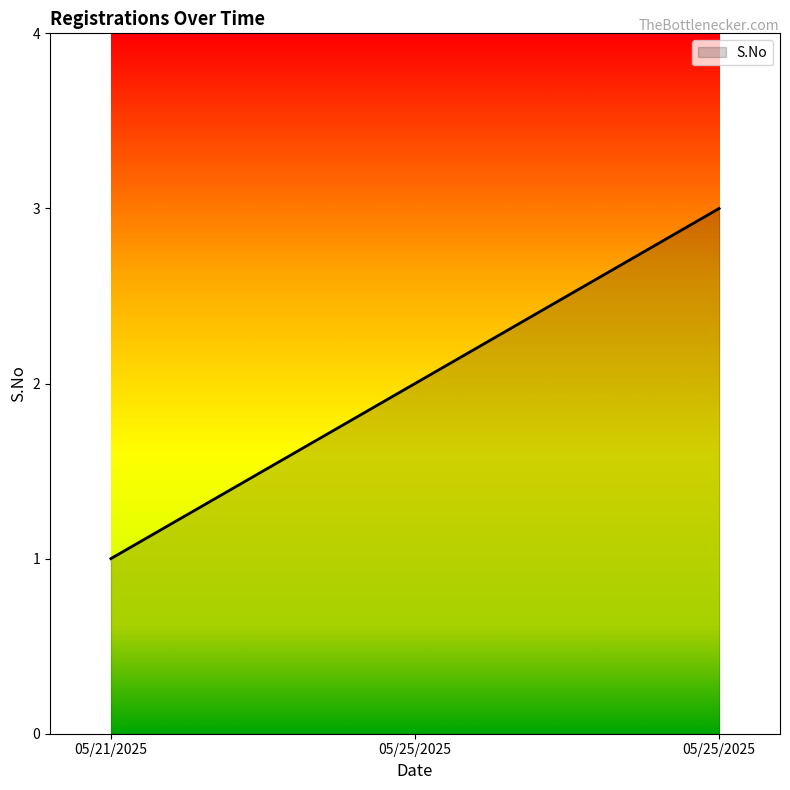

How many values are below 2?

1